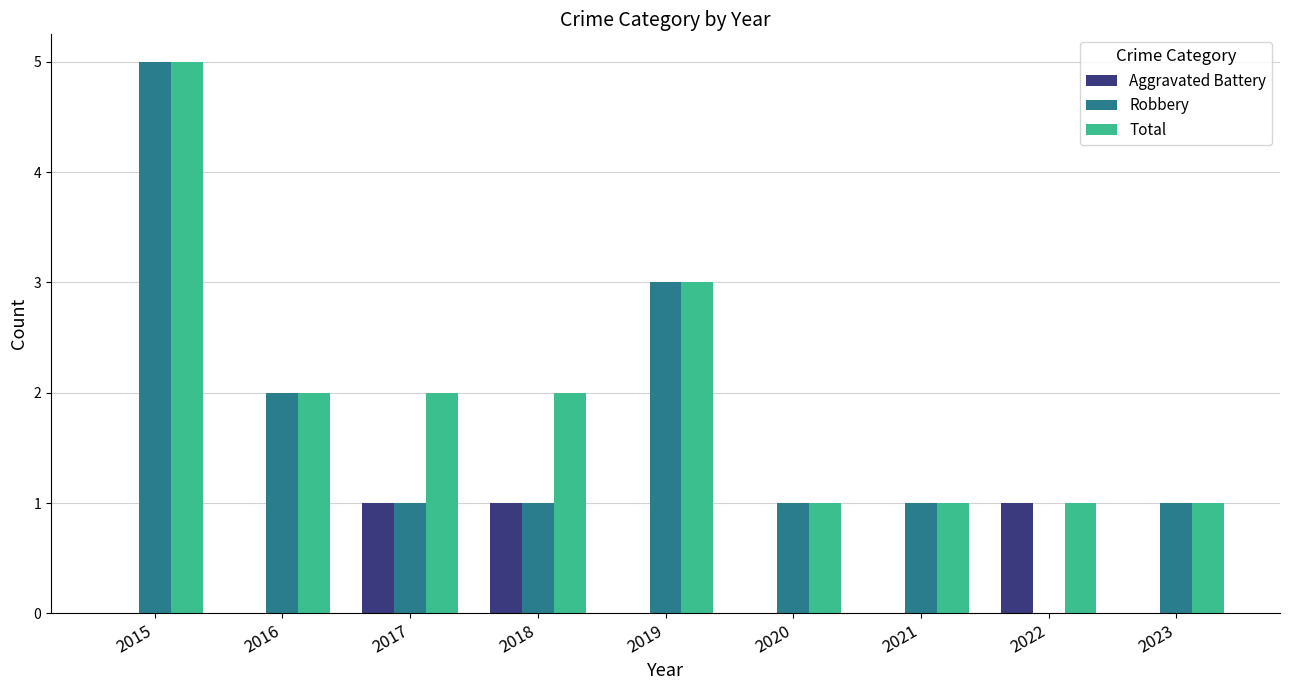

Reading right to left, extract all data points from this chart.

Aggravated Battery: 0	1	0	0	0	1	1	0	0
Robbery: 1	0	1	1	3	1	1	2	5
Total: 1	1	1	1	3	2	2	2	5